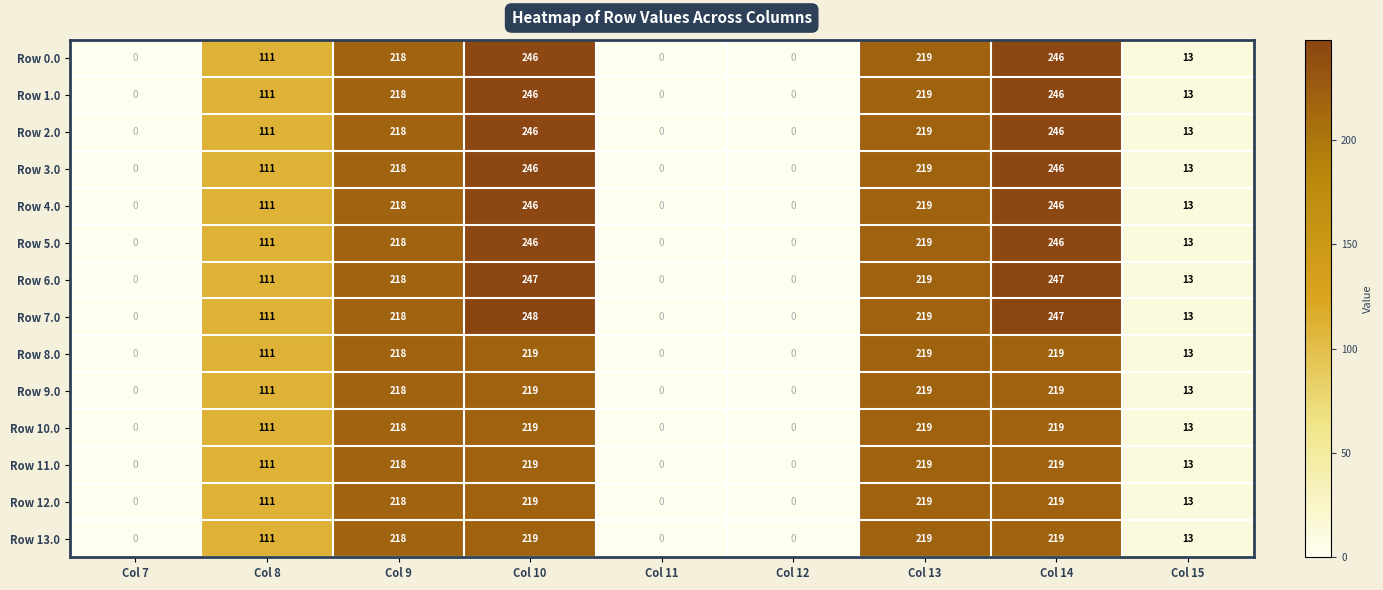

At which category is the sum across all series the highest?

Col 10